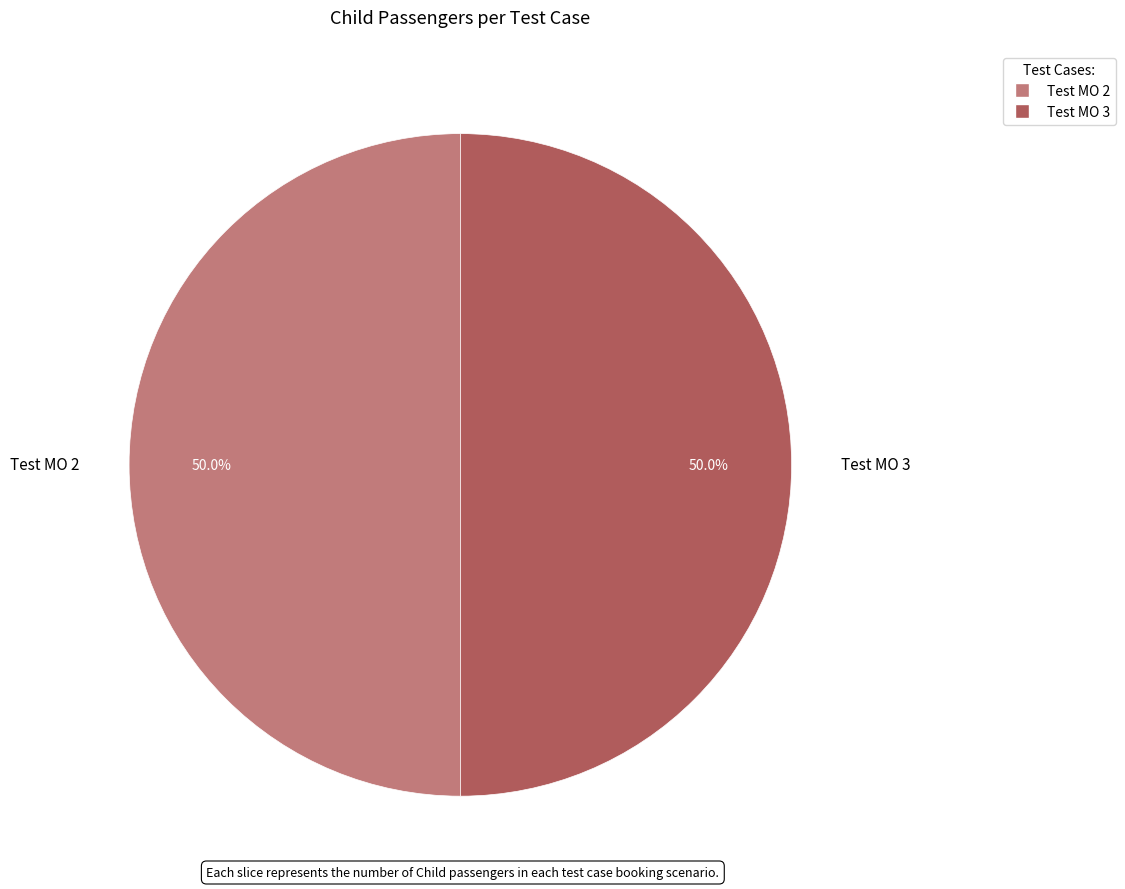

Approximately how many times larger is the value at Test MO 3 compared to Test MO 2?

1.0